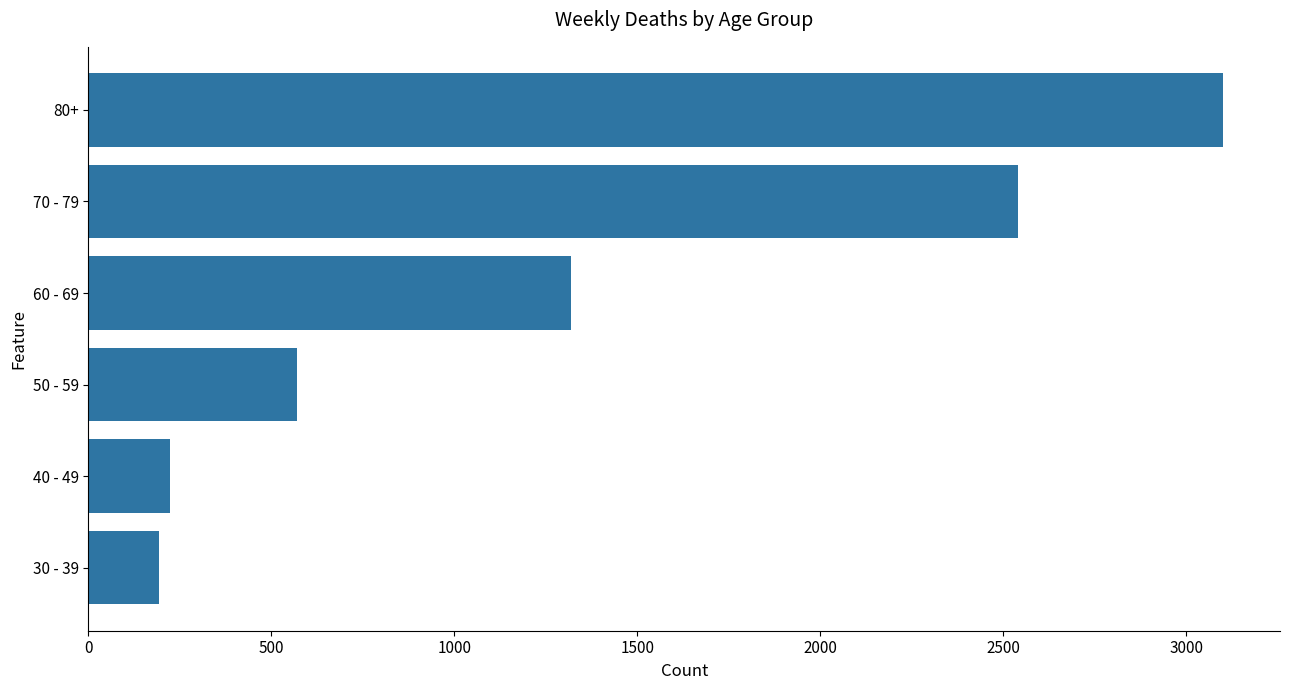

Where is the data nearest to the value 1647?

60 - 69